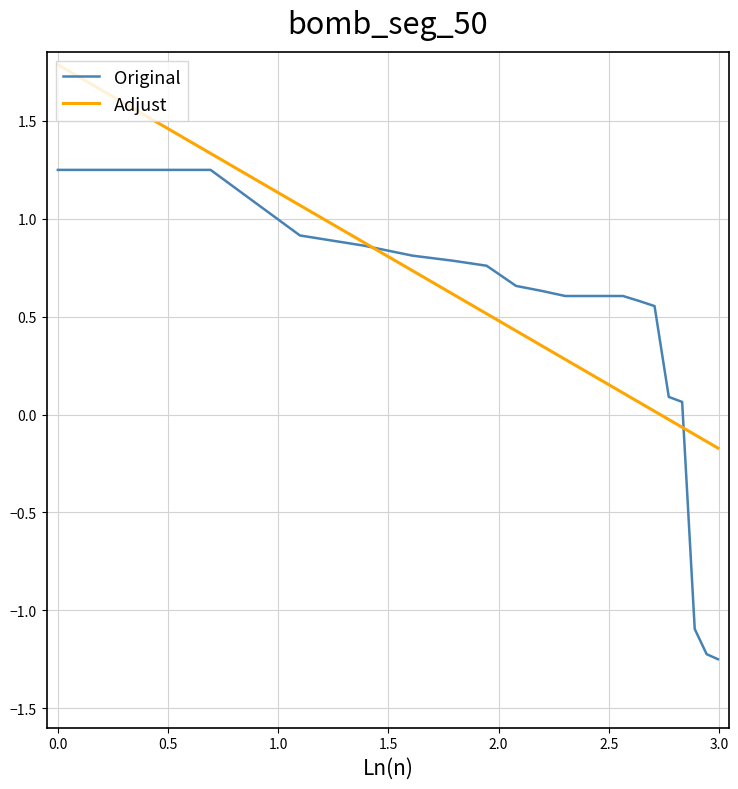

Which series has the largest range (max minus min)?

Original